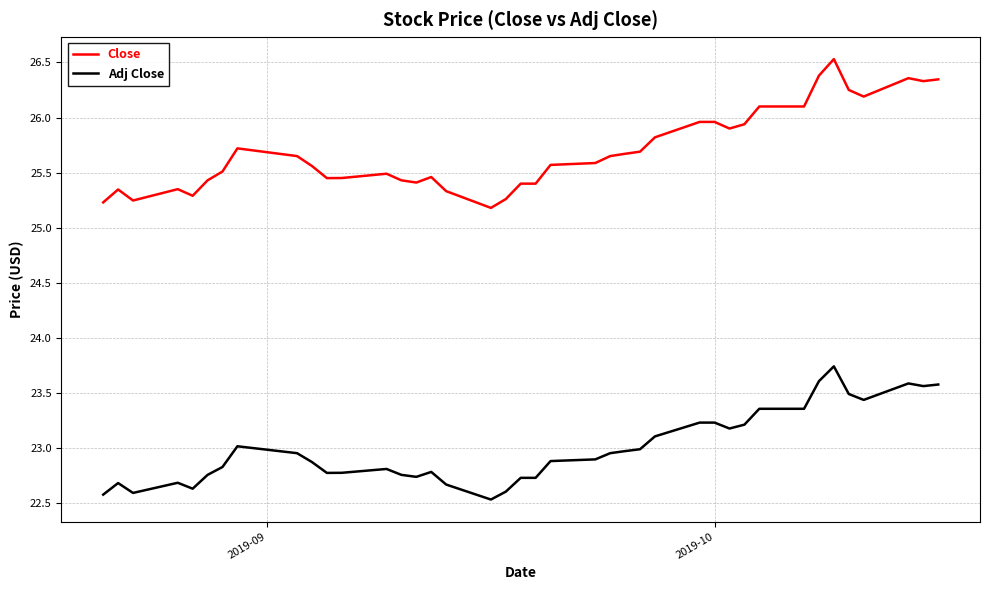

Rank the series by their average value, from highest to lowest.

Close, Adj Close